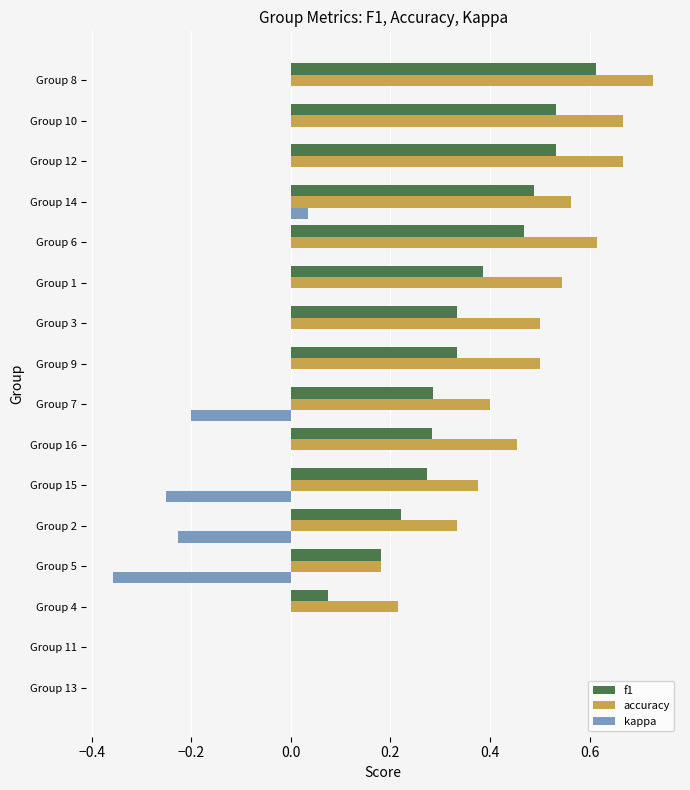

The kappa series shows 0.1 at Group 1. True or false?

False